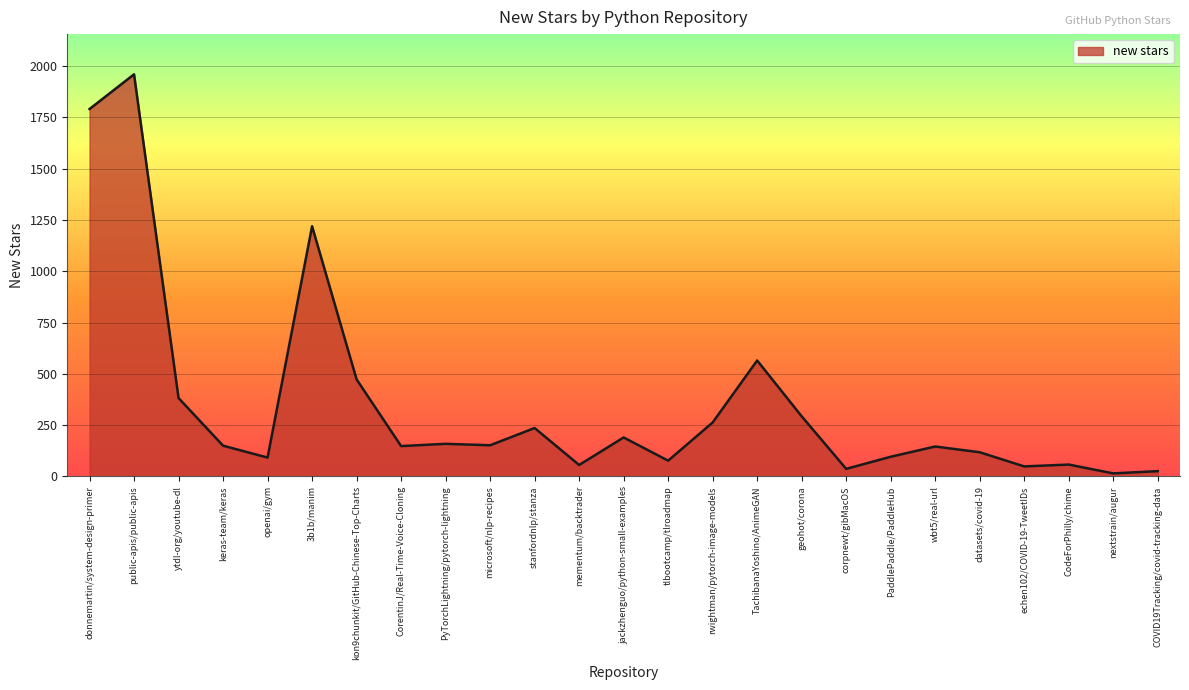

At which category does the chart reach its peak across all series?

public-apis/public-apis